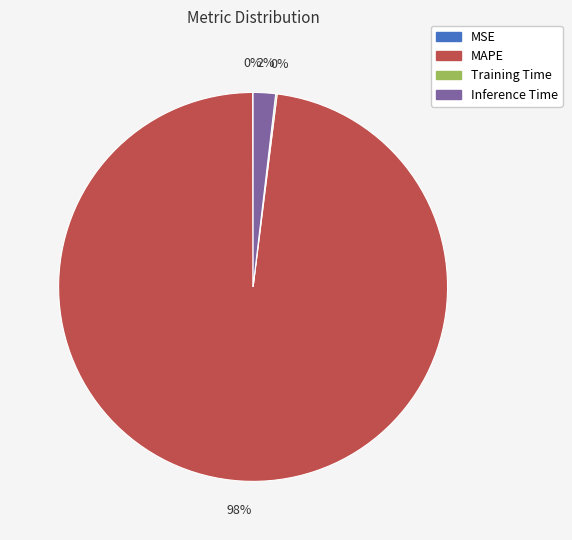

True or false: MAPE accounts for 98% of the total.

True